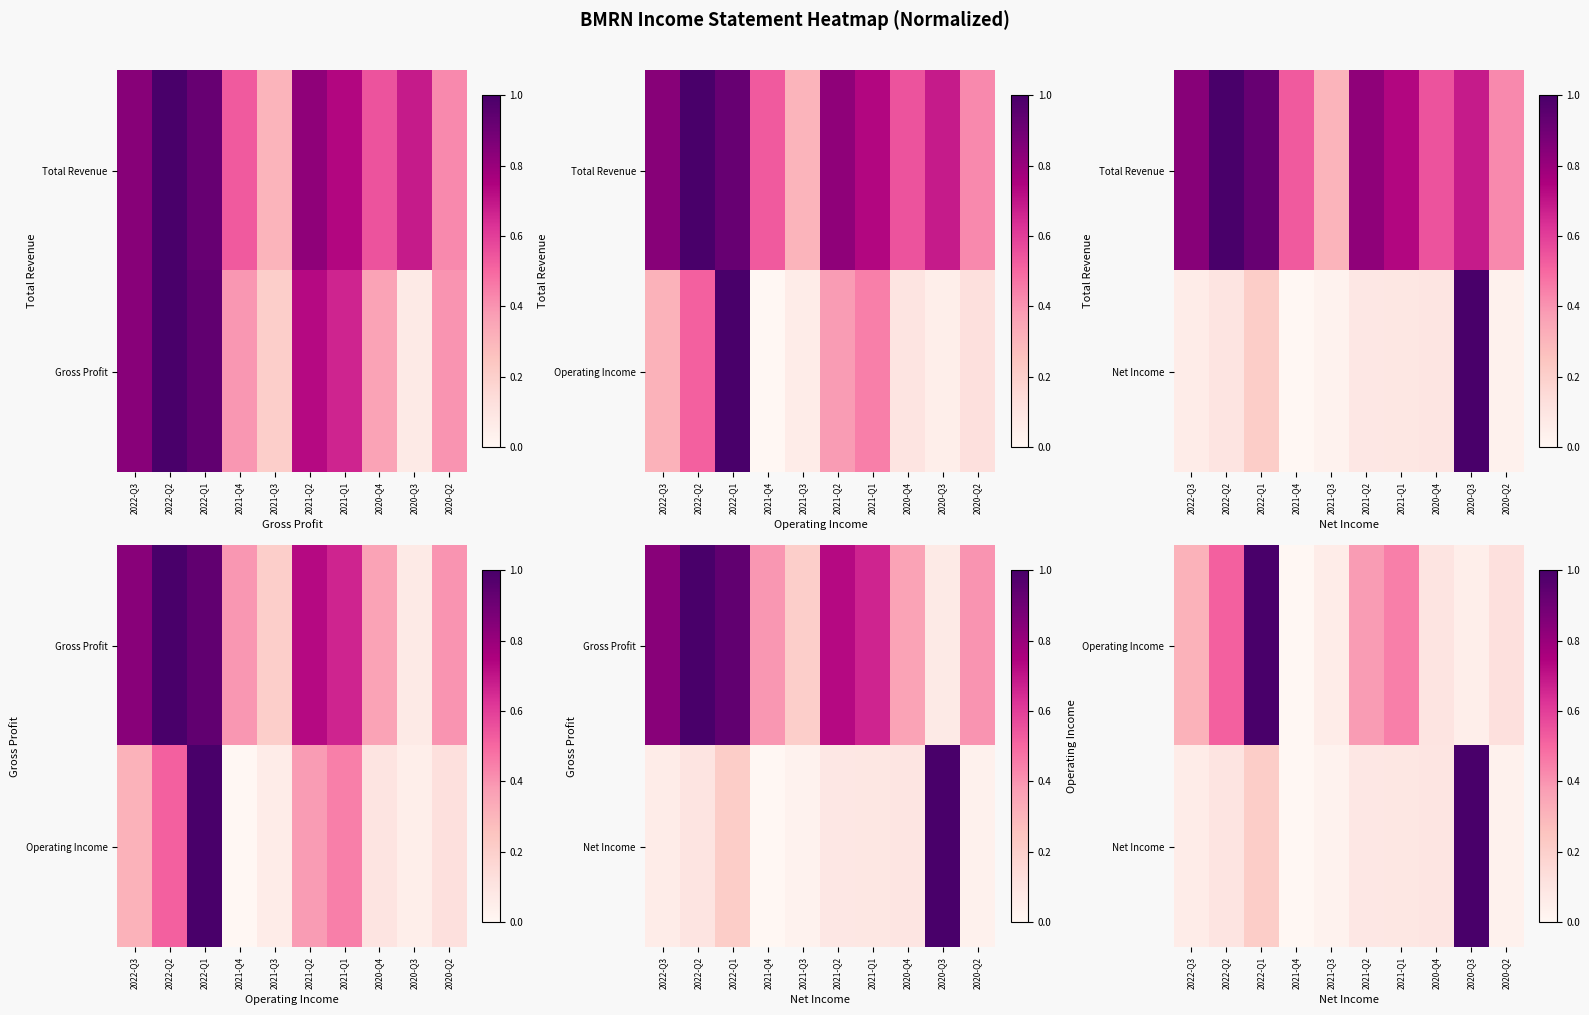

At which category is the sum across all series the highest?

2022-Q1